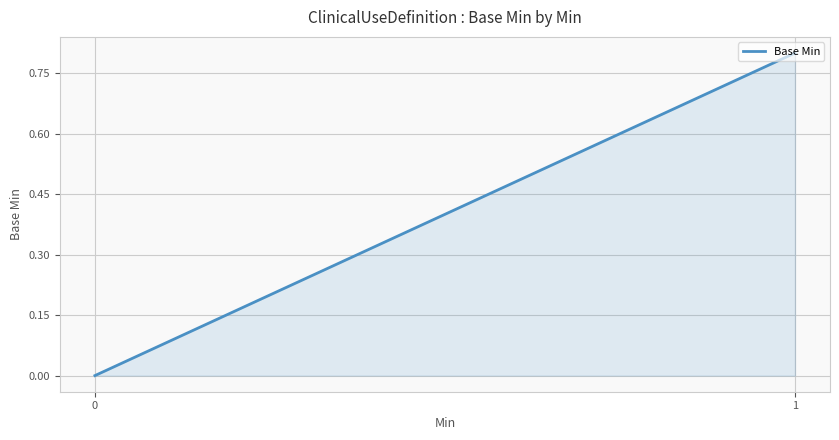

How many values are between 0 and 1?

2